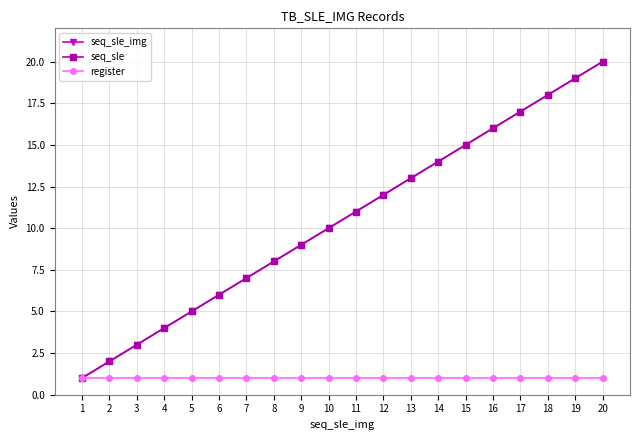

Does the chart have visible grid lines?

Yes